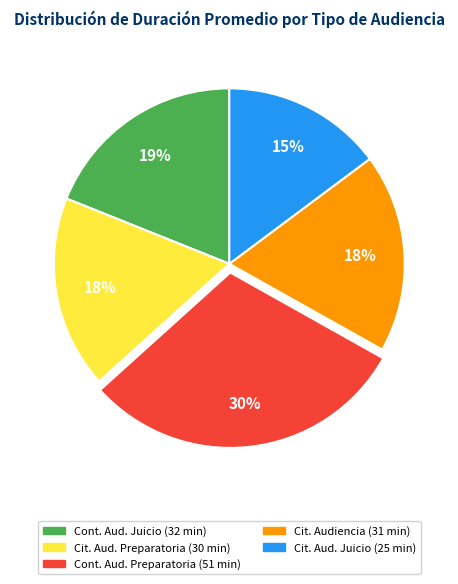

To the nearest percent, what is the difference between the largest and smallest slice percentages?

15%